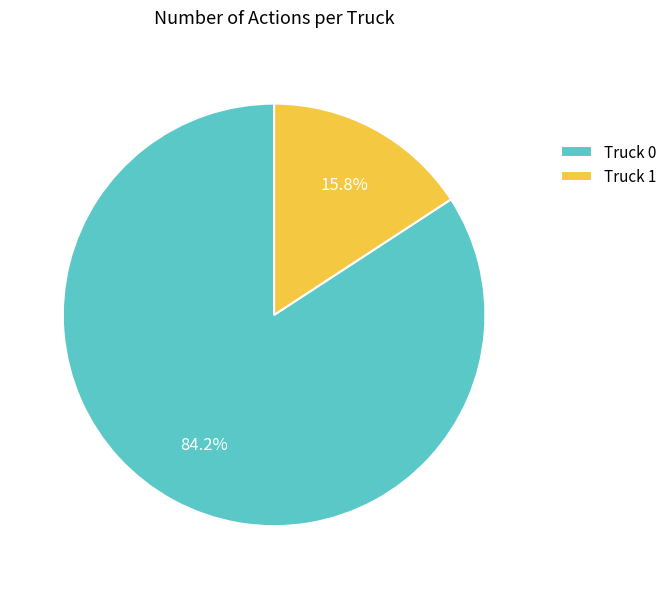

Does Truck 0 account for over 50% of the chart?

Yes